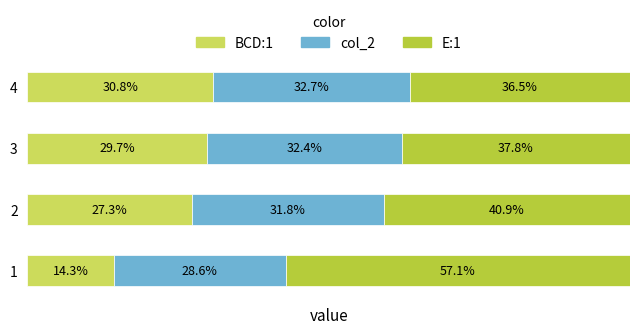

True or false: BCD:1 has a value of 19.6 at 4.

False